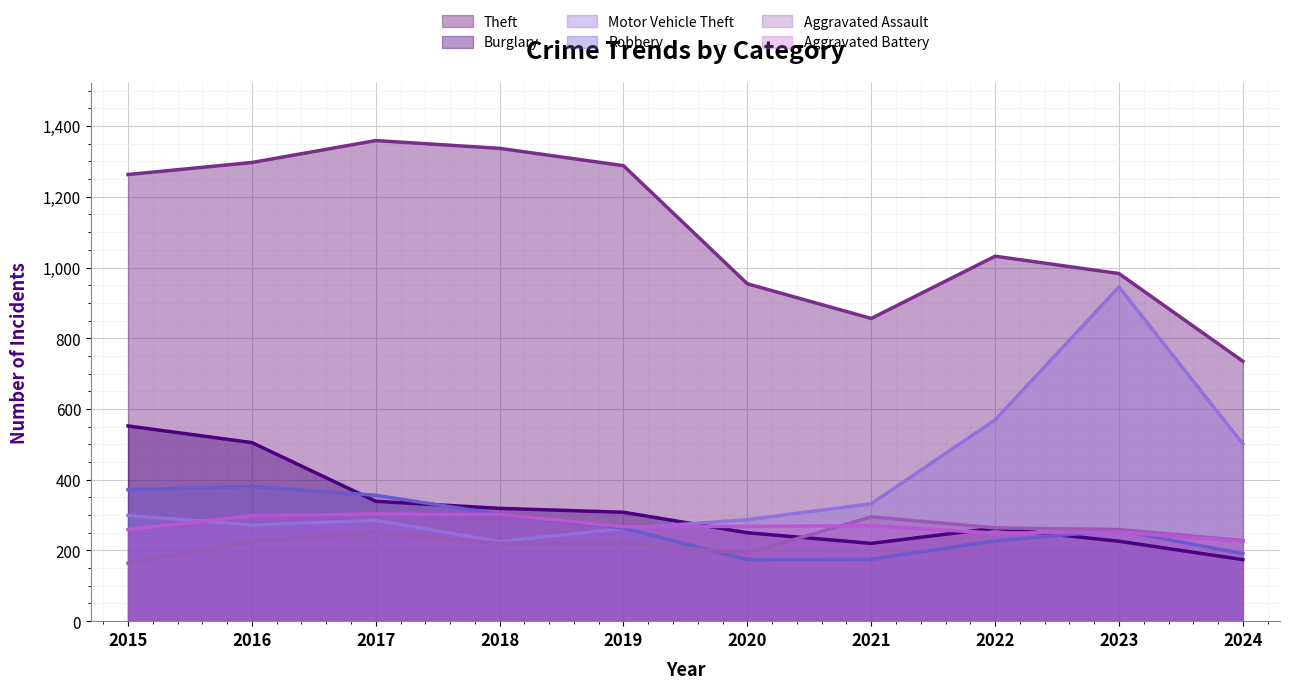

Does the chart display data point markers on the line(s)?

No